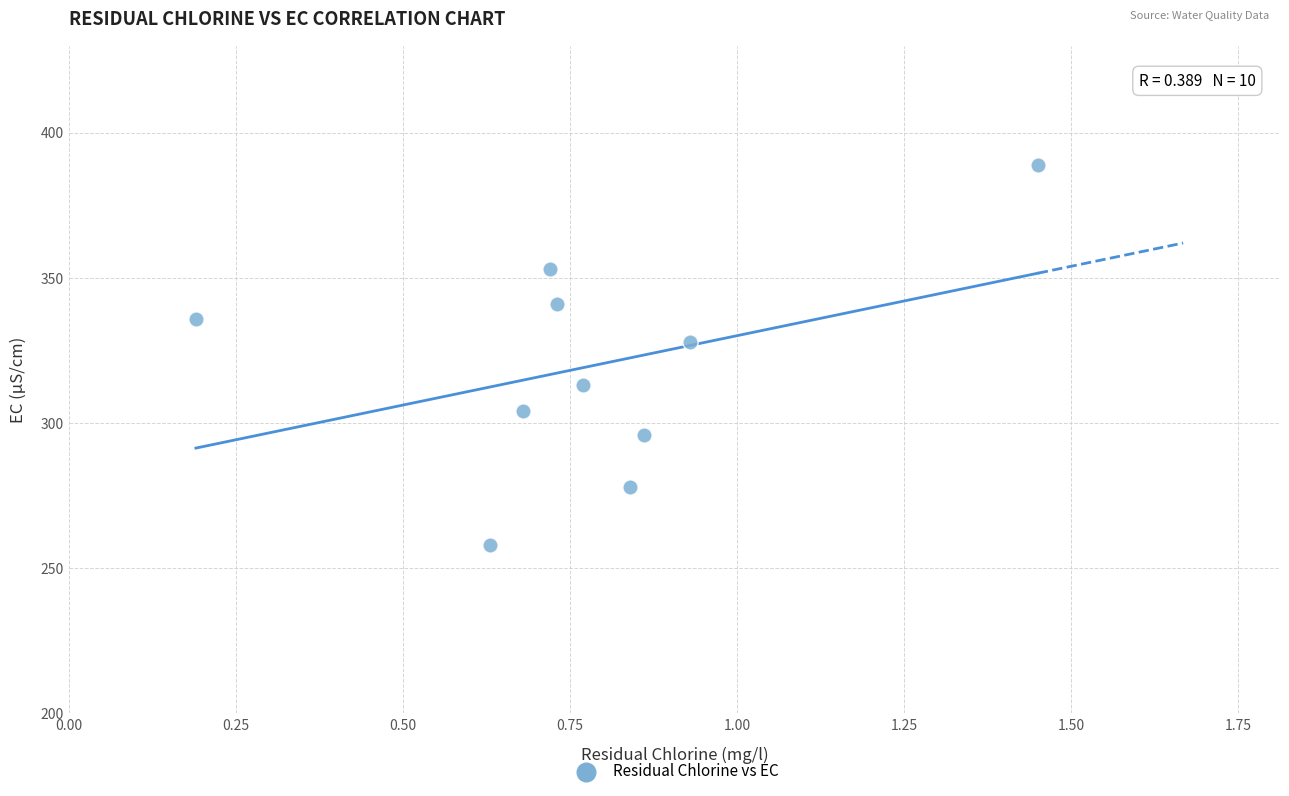

What is the average Y value?

320